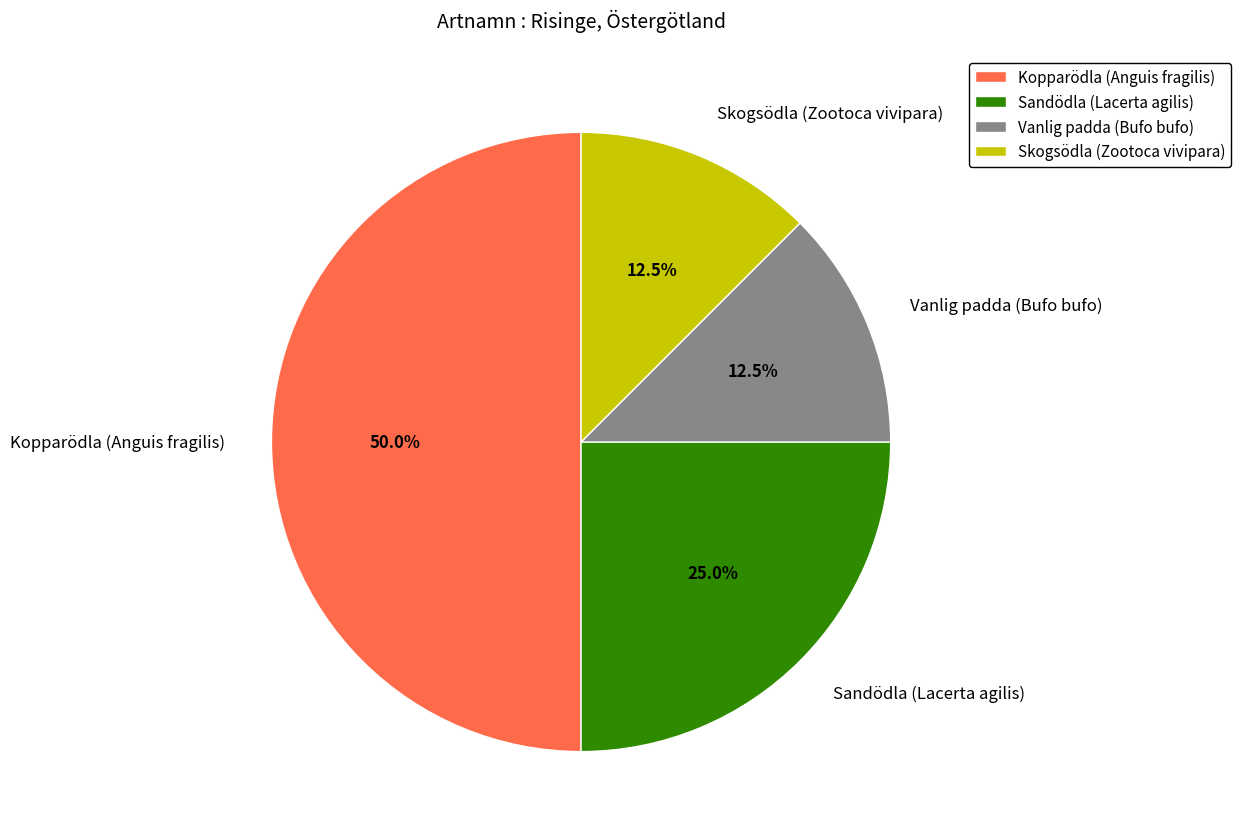

Do Sandödla (Lacerta agilis) and Skogsödla (Zootoca vivipara) together represent more than half of the pie?

No